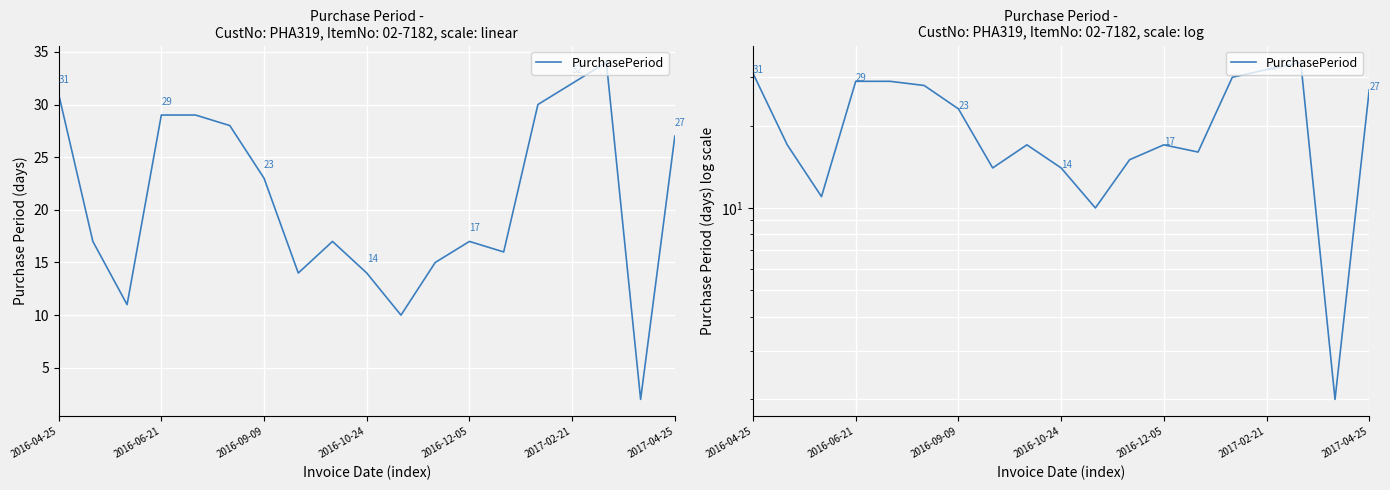

At which category does the data reach its first local peak?

8